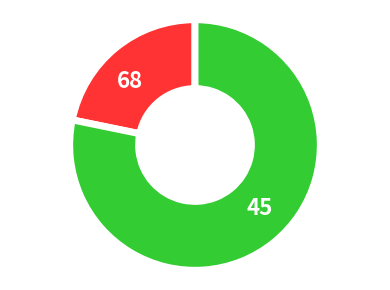

Rank the categories by value from highest to lowest.

45, 68